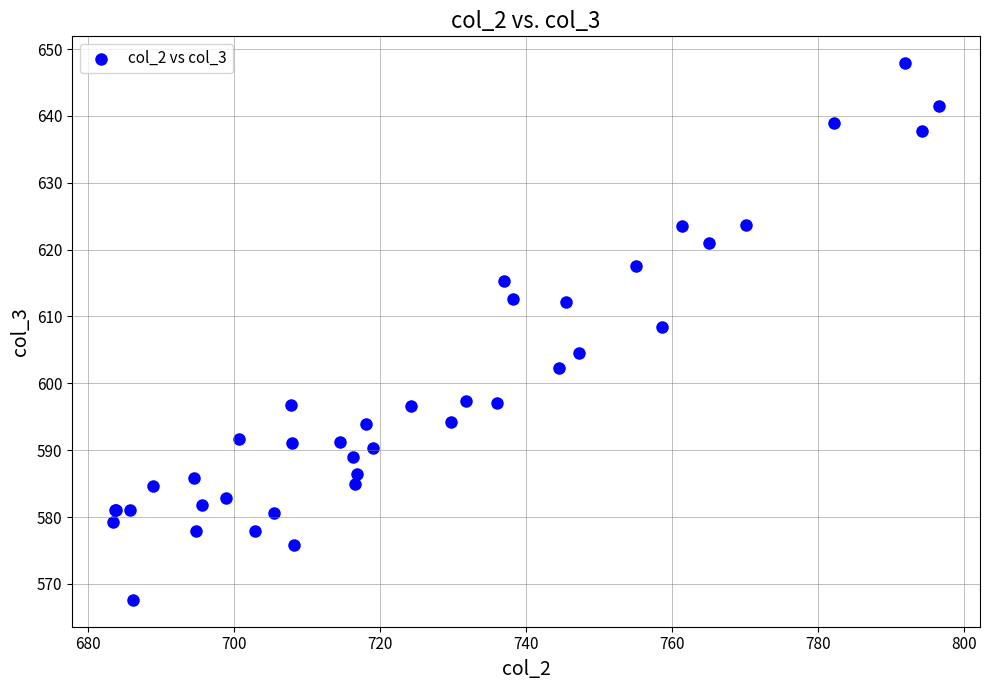

What Y value in the scatter plot is closest to 607?

608.5